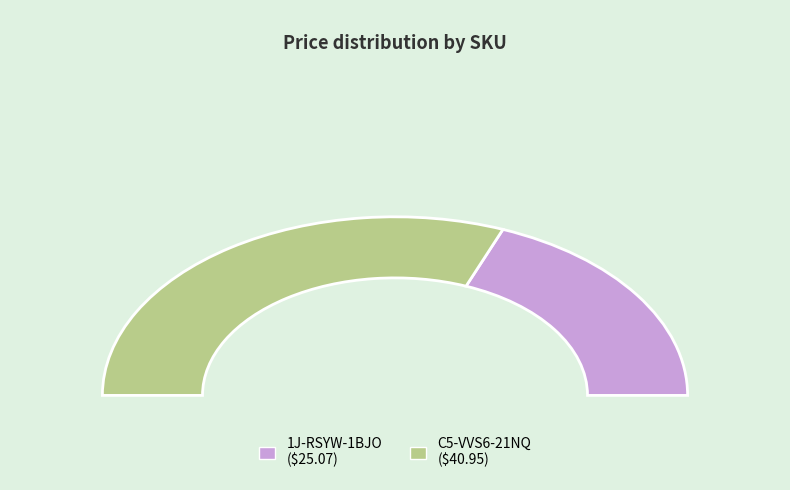

To the nearest percent, what percentage of the pie is 1J-RSYW-1BJO?

38%